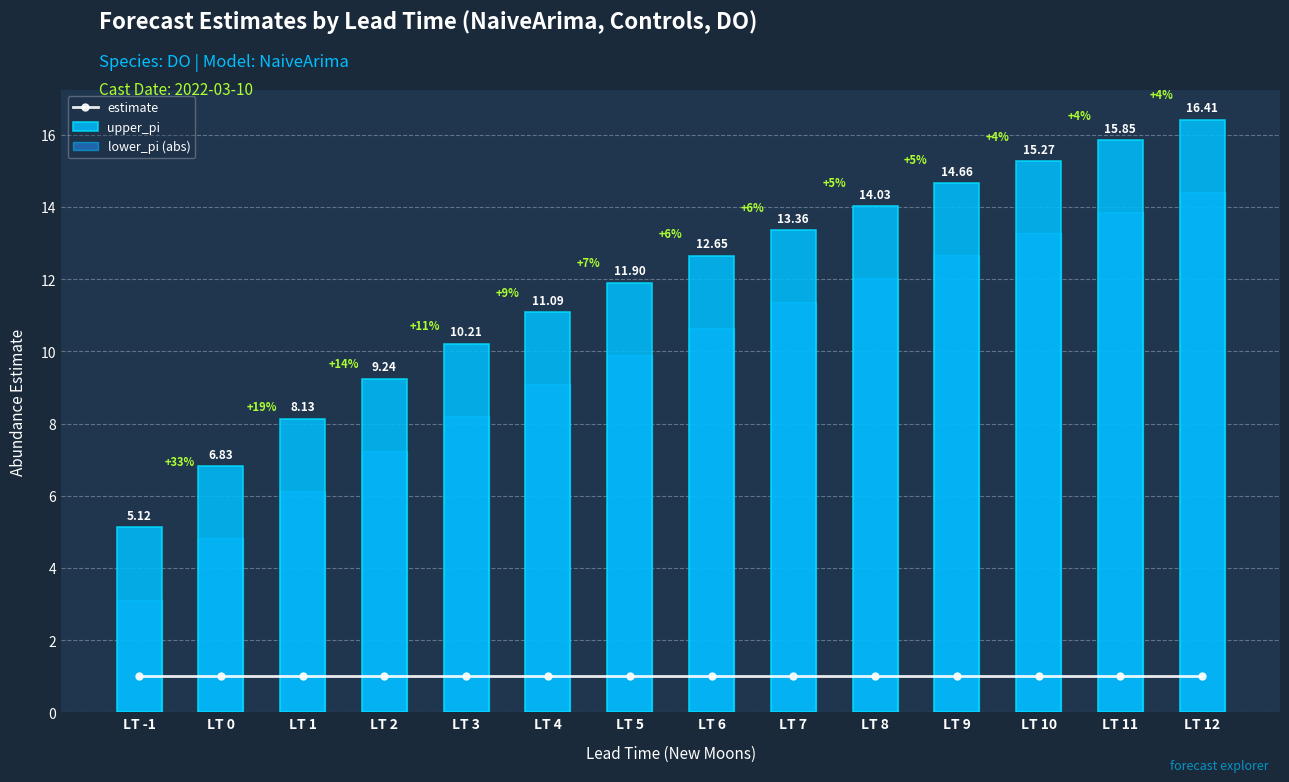

List the labels in order of estimate value, largest first.

LT -1, LT 0, LT 1, LT 2, LT 3, LT 4, LT 5, LT 6, LT 7, LT 8, LT 9, LT 10, LT 11, LT 12